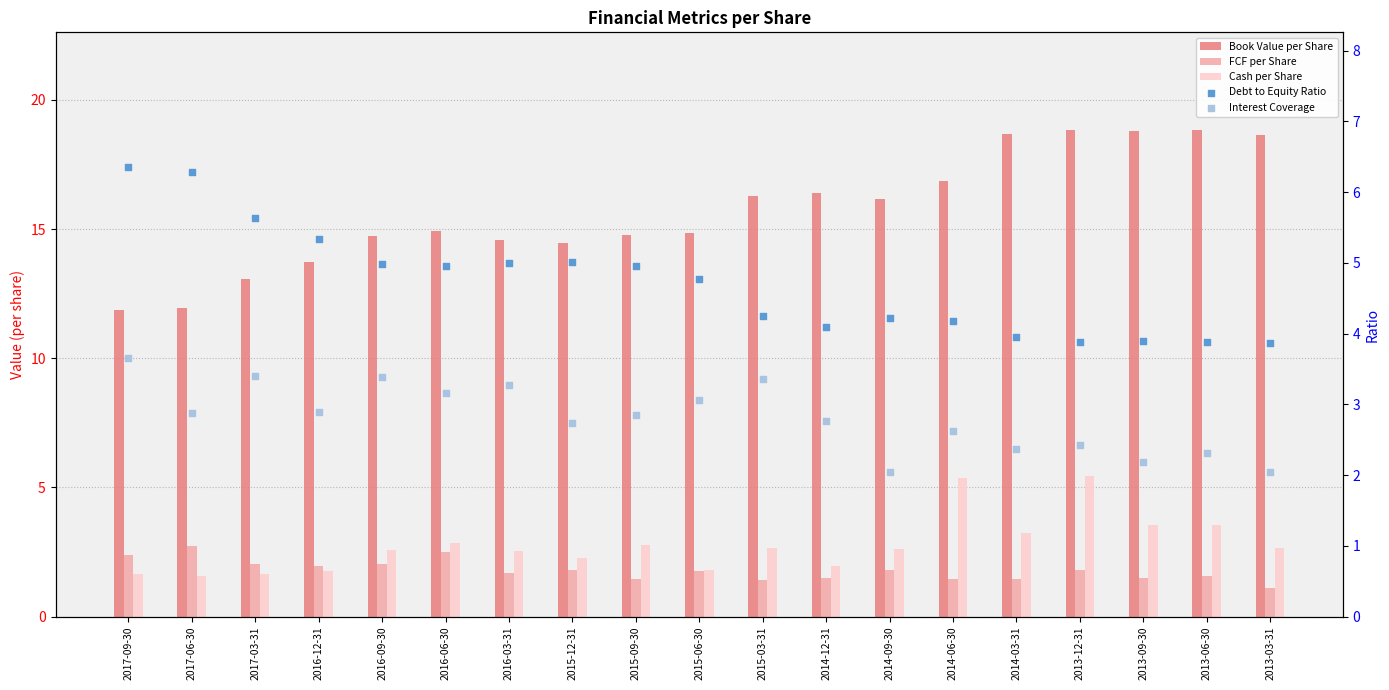

Is the value of FCF per Share at 2013-06-30 greater than the value of Debt to Equity Ratio at 2014-03-31?

No